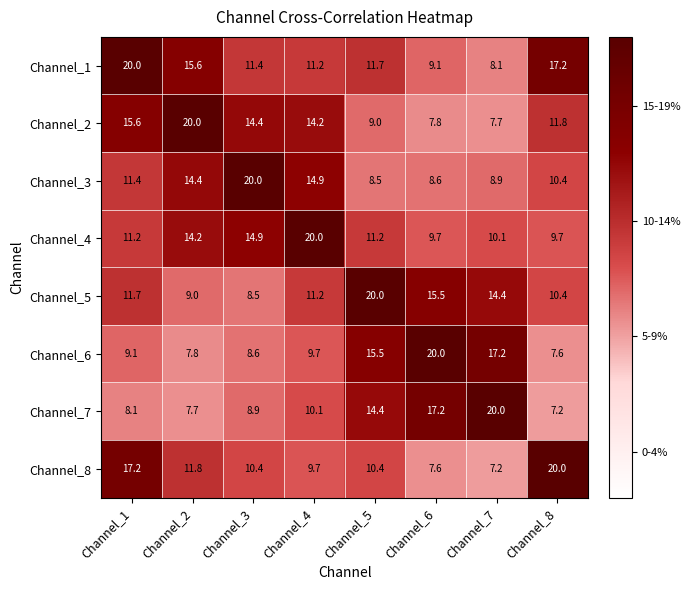

What is the difference between the maximum and minimum values in the Channel_5 series?

11.5